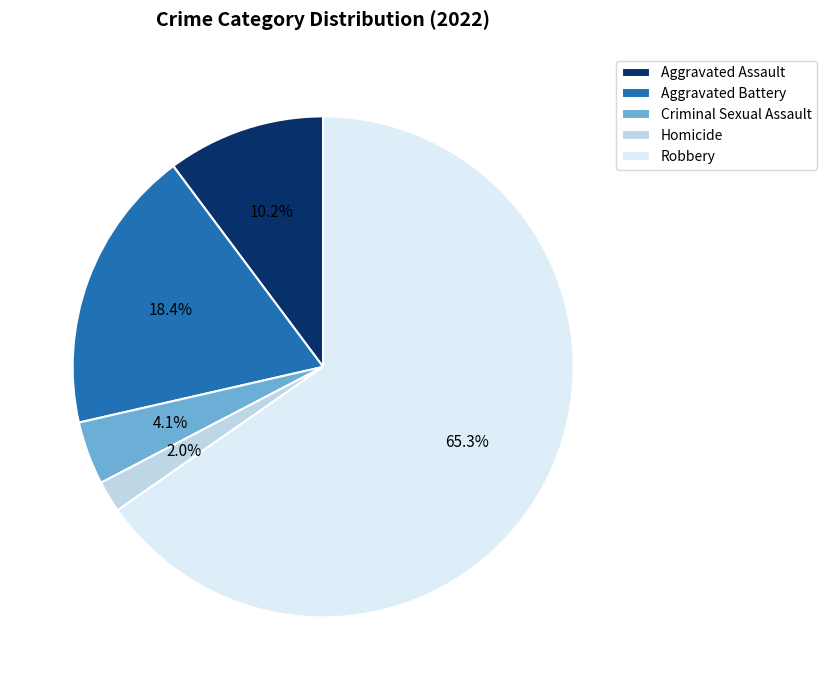

Do Robbery and Aggravated Assault together represent more than half of the pie?

Yes